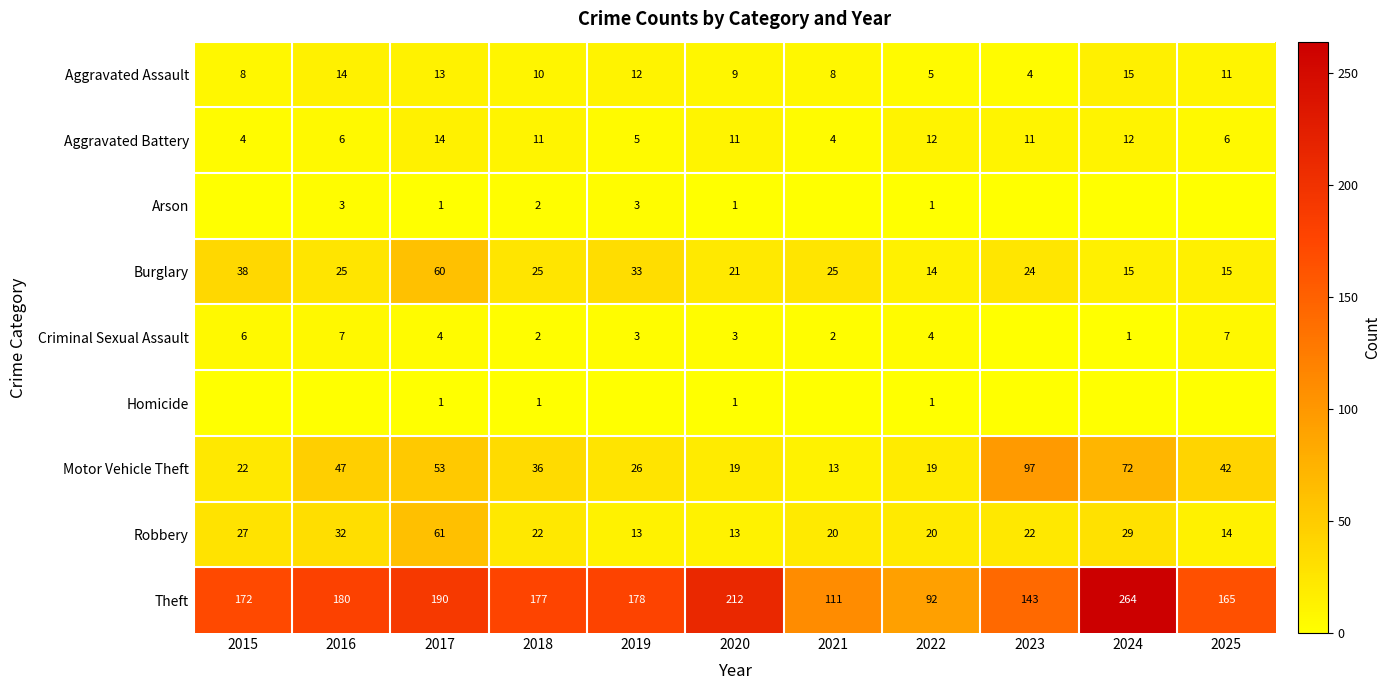

At which label does Theft first exceed 177?

2016